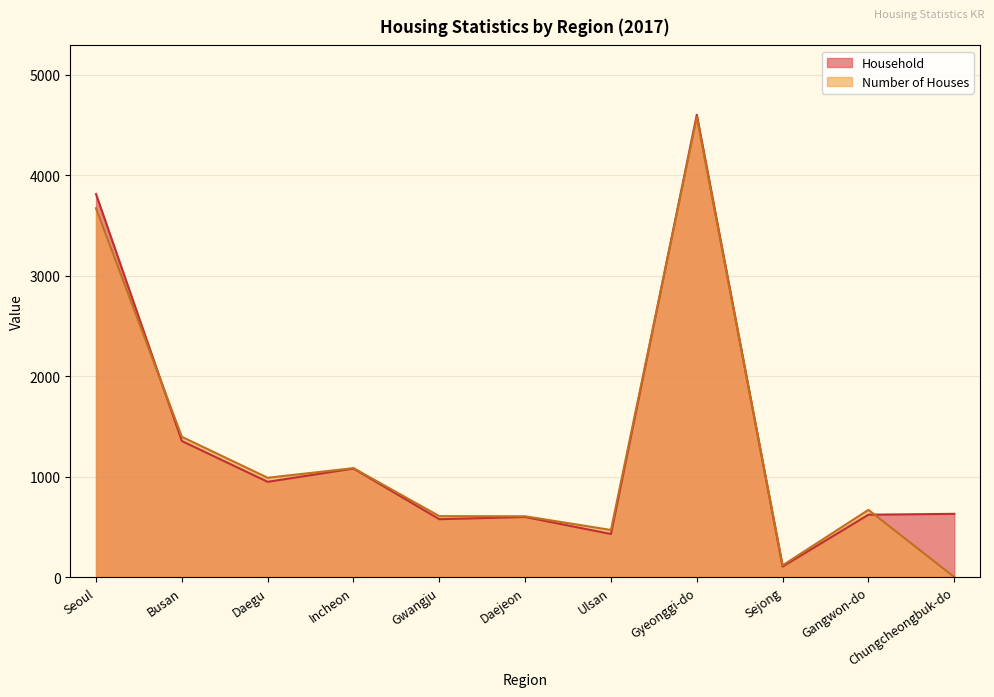

What is the spread (max minus min) of values at Gangwon-do?

48.1